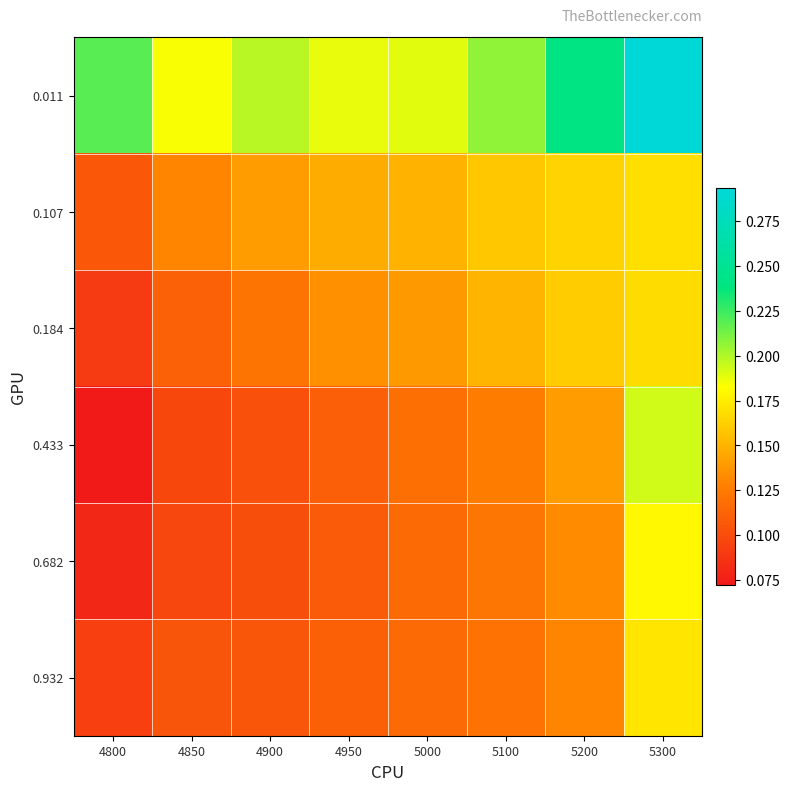

List the series in order of their peak value, highest first.

0.011, 0.433, 0.682, 0.932, 0.107, 0.184